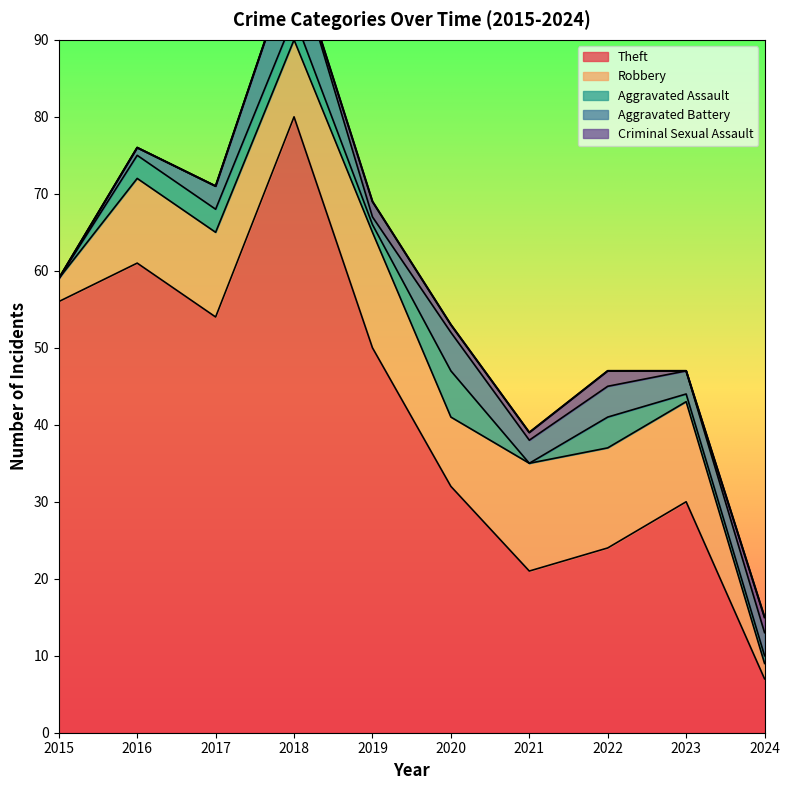

How many lines are shown in the chart?

5